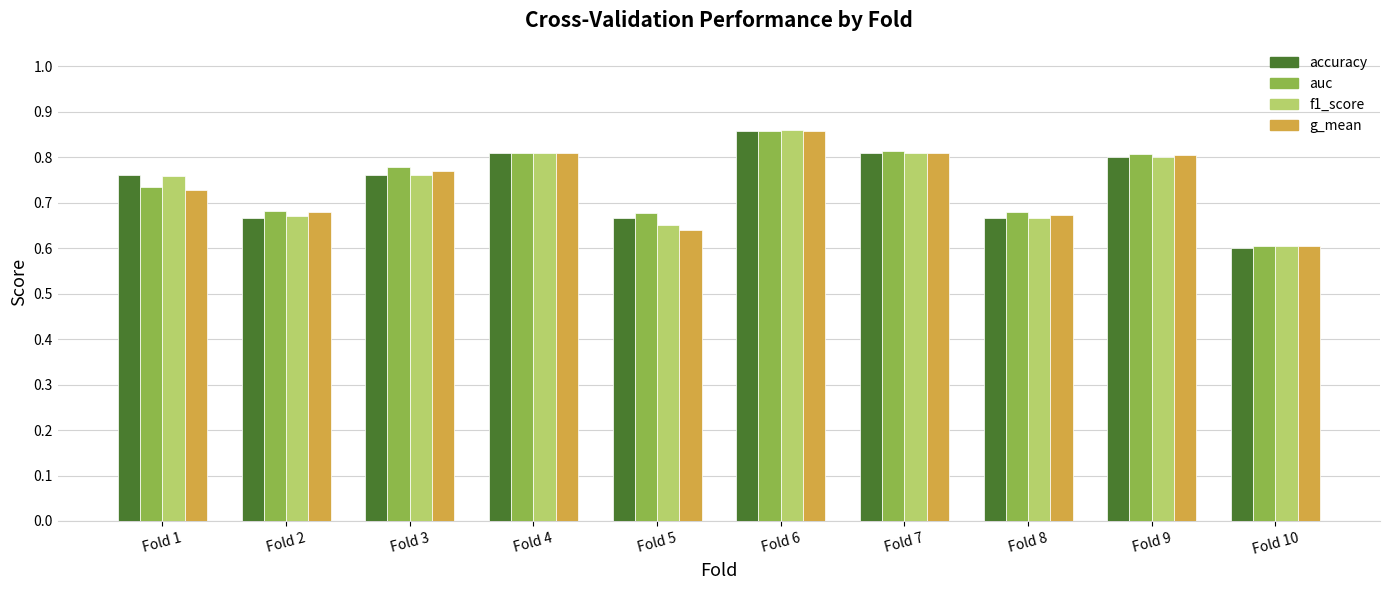

True or false: accuracy has a value of 0.4 at Fold 8.

False